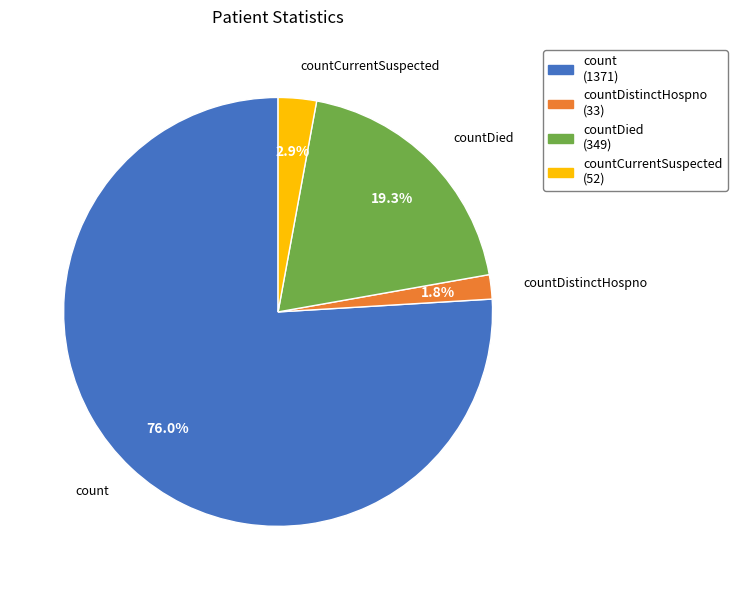

Is there a majority slice in this chart?

Yes